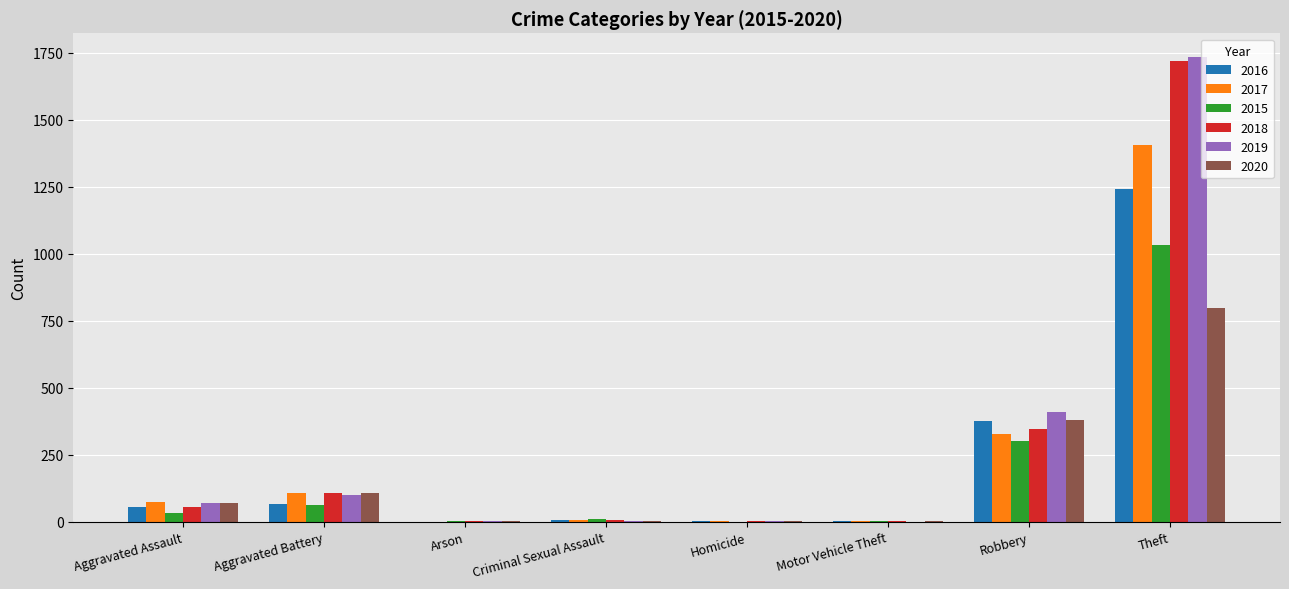

What is the maximum value shown in the chart?

1736